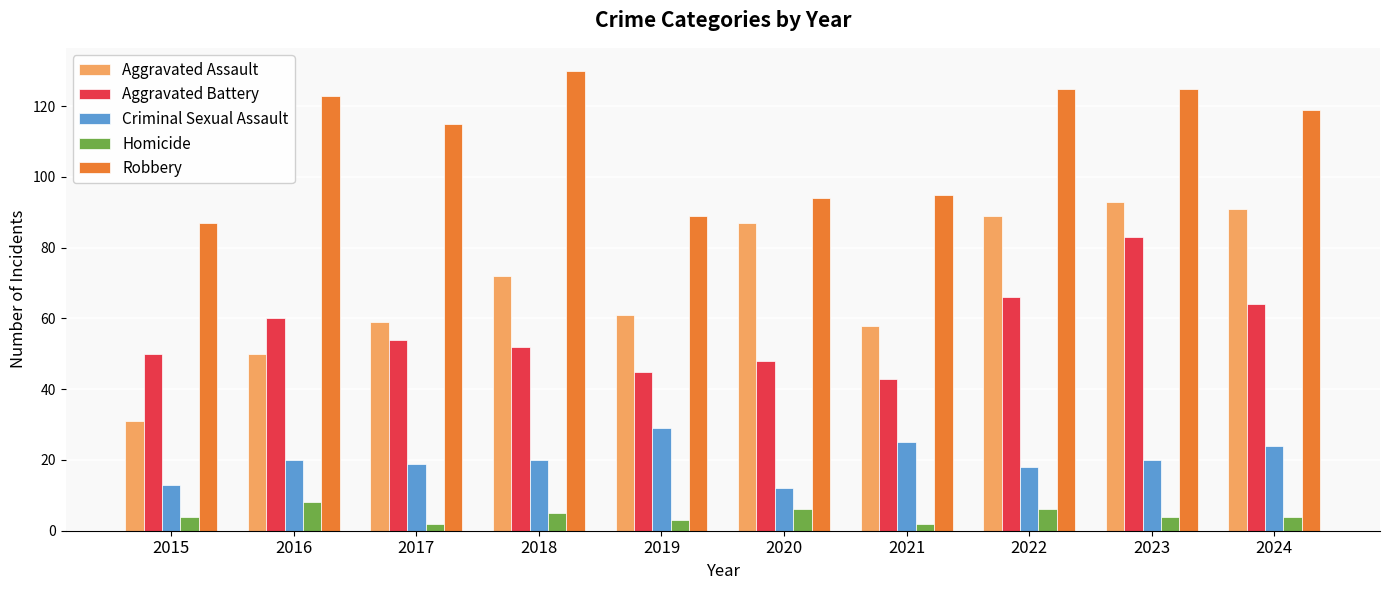

How many bars are there in total?

50